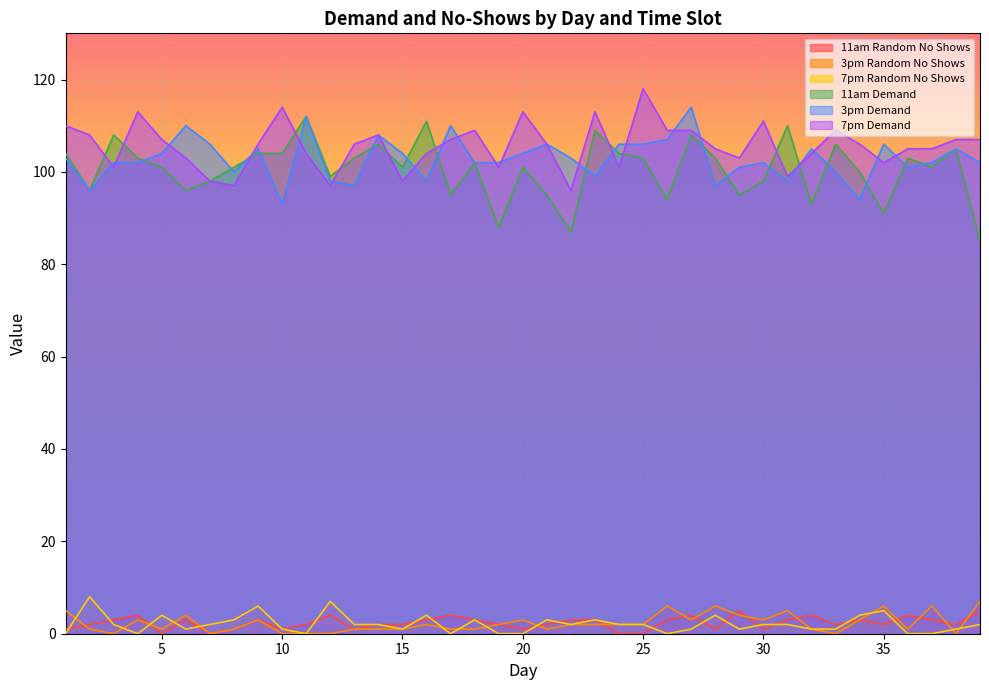

Reading left to right, what are all the values shown in this chart?

11am Random No Shows: 1	2	3	4	0	3	0	1	3	1	2	4	1	2	2	3	4	3	2	1	2	3	3	0	0	3	4	1	5	1	3	4	2	3	2	4	3	2	5
3pm Random No Shows: 5	1	0	3	1	4	0	1	3	0	0	0	1	1	1	2	1	1	2	3	1	2	2	2	2	6	3	6	4	3	5	1	0	3	6	1	6	0	7
7pm Random No Shows: 0	8	2	0	4	1	2	3	6	1	0	7	2	2	1	4	0	3	0	0	3	2	3	2	2	0	1	4	1	2	2	1	1	4	5	0	0	1	2
11am Demand: 104	96	108	103	101	96	98	101	104	104	112	99	103	106	101	111	95	102	88	101	95	87	109	104	103	94	108	103	95	98	110	93	106	100	91	103	101	105	85
3pm Demand: 103	96	102	102	104	110	106	100	105	93	112	98	97	108	104	98	110	102	102	104	106	103	99	106	106	107	114	97	101	102	98	105	100	94	106	101	102	105	102
7pm Demand: 110	108	101	113	107	103	98	97	106	114	104	97	106	108	98	104	107	109	101	113	106	96	113	101	118	109	109	105	103	111	99	104	109	106	102	105	105	107	107